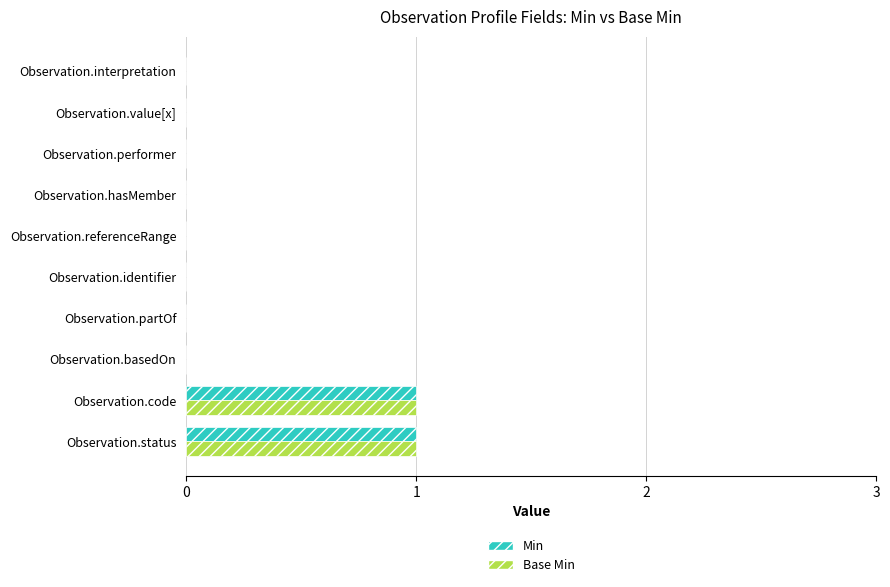

The value of Min at Observation.status is 1. True or false?

True